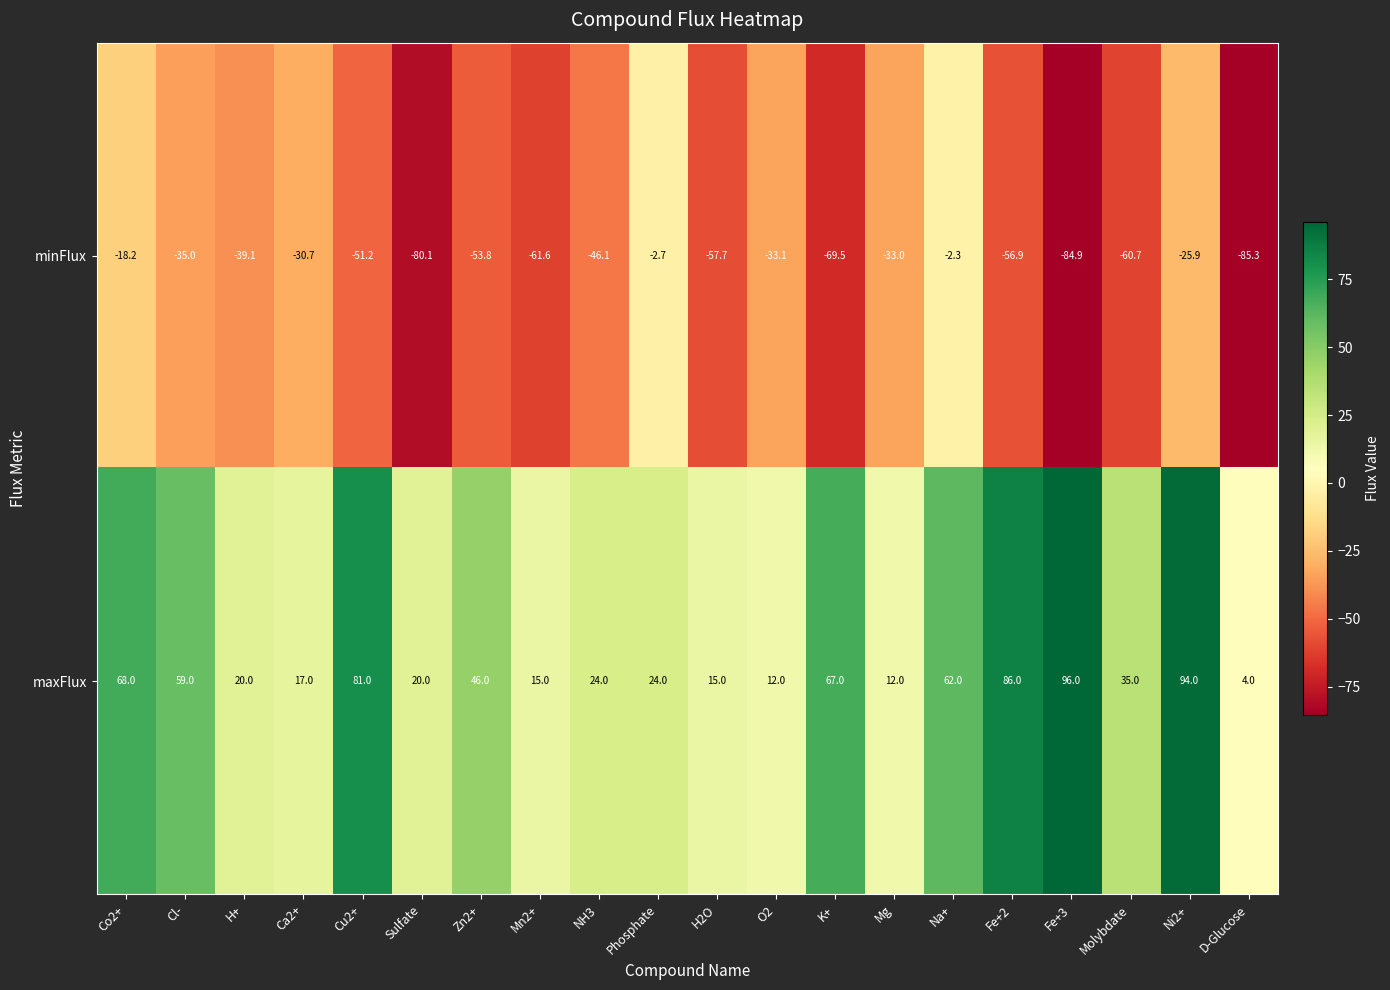

Which category has the highest value in the minFlux series?

Na+